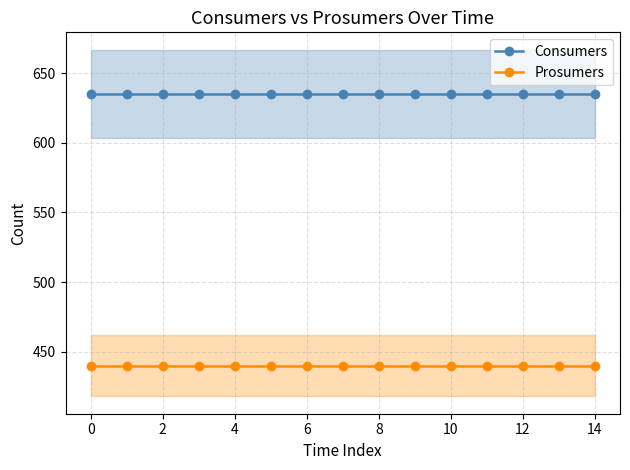

Which series has the largest total across all categories?

Consumers